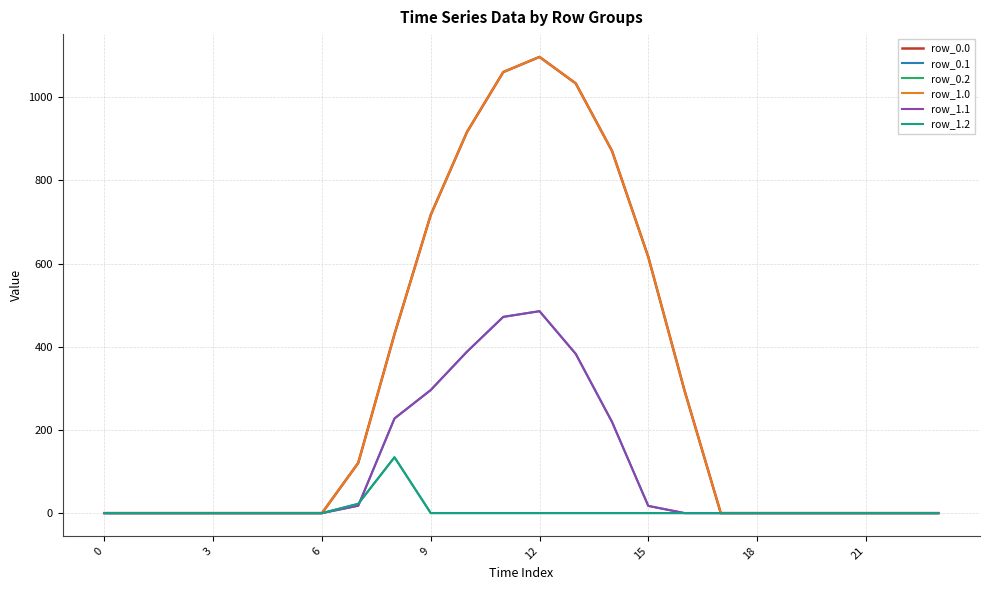

How many interior local peaks does the row_1.1 series have?

1